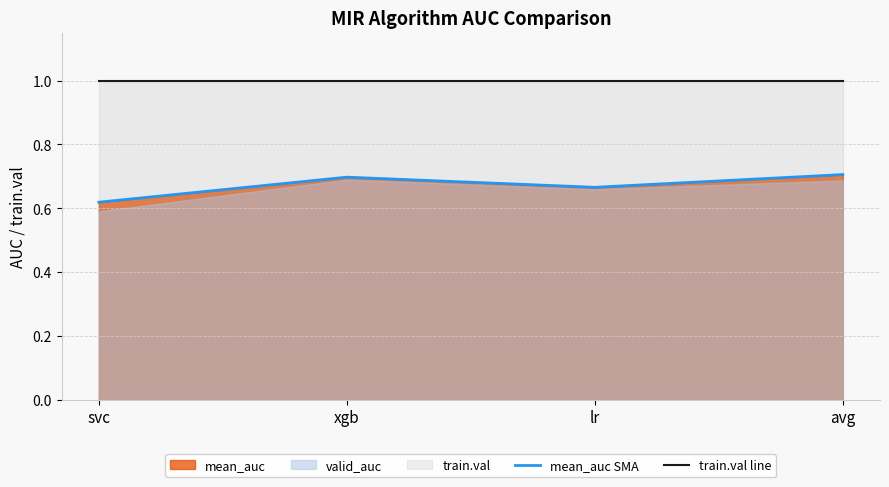

Does the chart display data point markers on the line(s)?

No